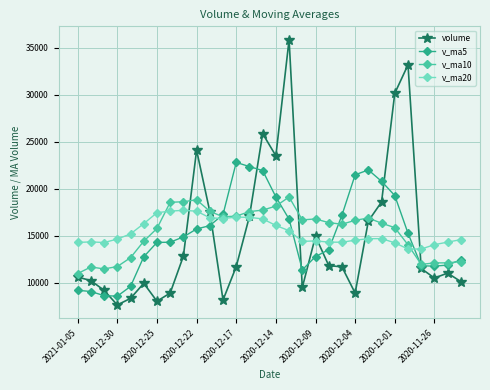

What is the difference between the maximum and minimum values in the v_ma5 series?

14216.4